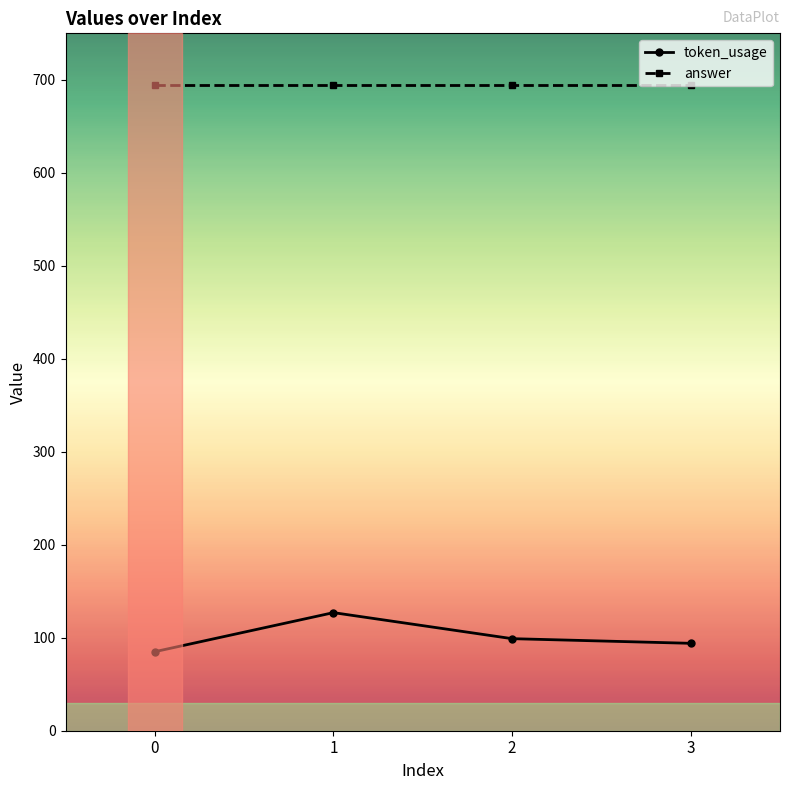

What is the total value across all series at 2?

793